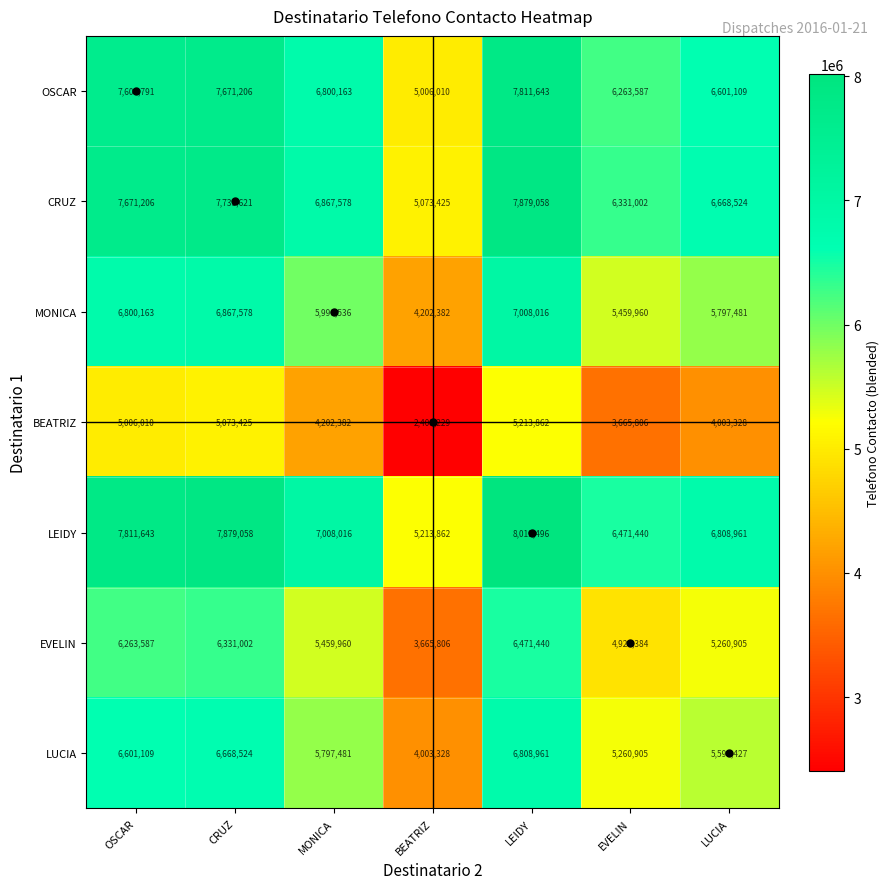

What is the difference between the highest and lowest values at BEATRIZ?

2805633